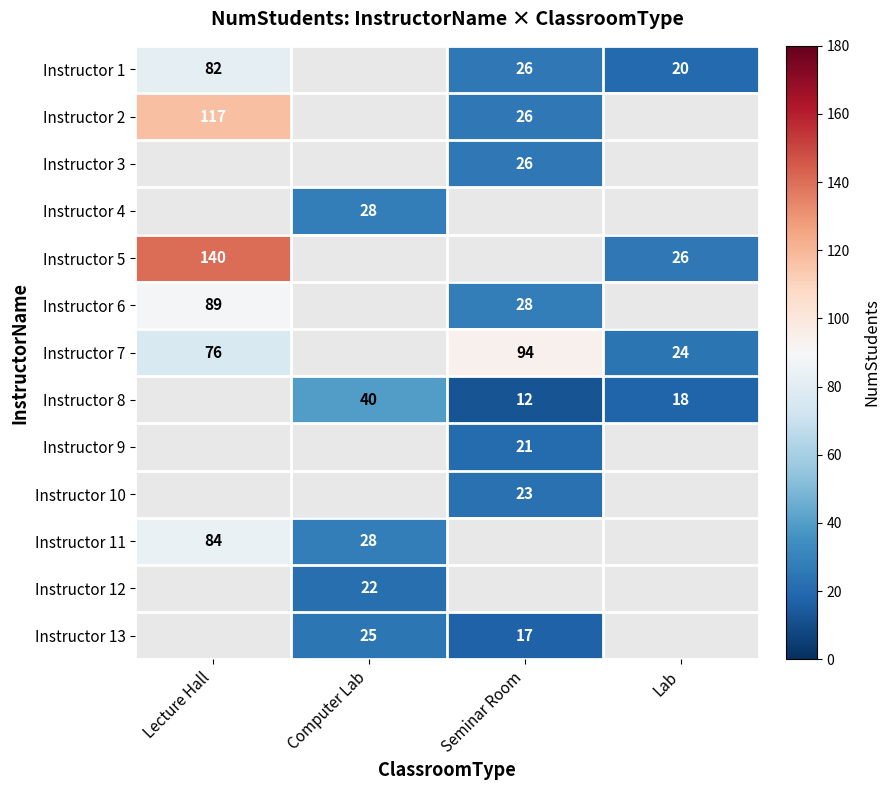

True or false: Instructor 7 has a value of 24 at Lab.

True